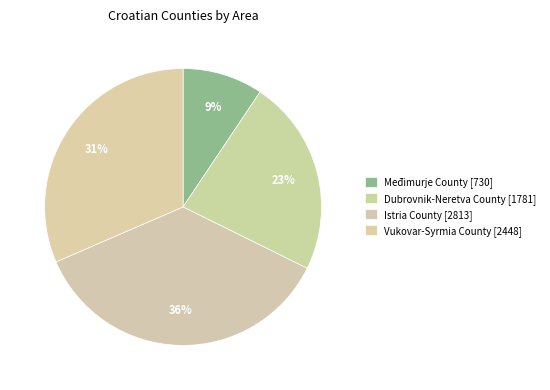

To the nearest percent, what is the difference between the largest and smallest slice percentages?

27%